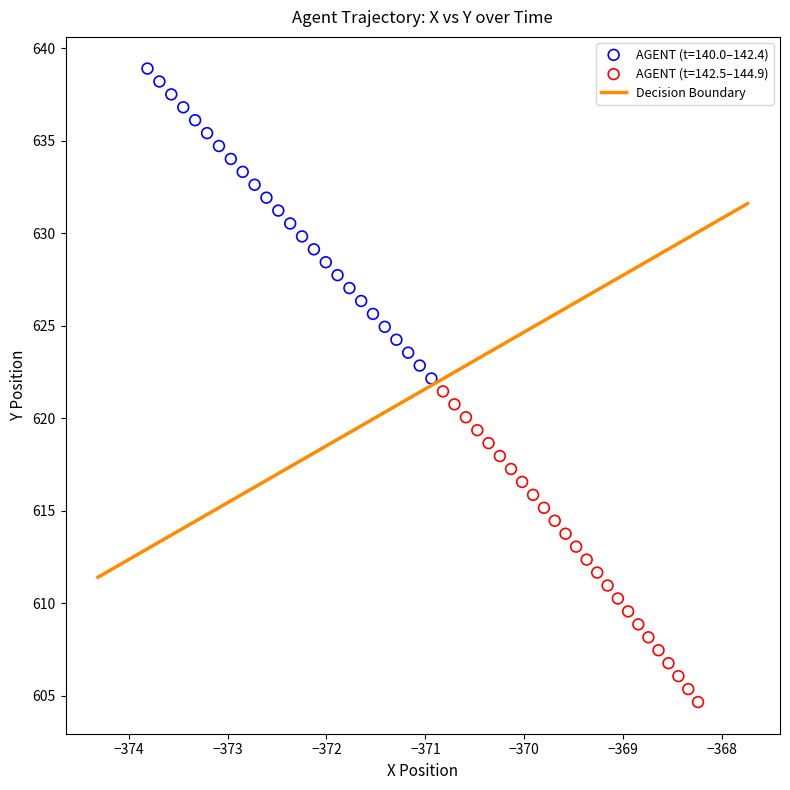

Which series contains the highest Y value?

AGENT (t=140.0–142.4)